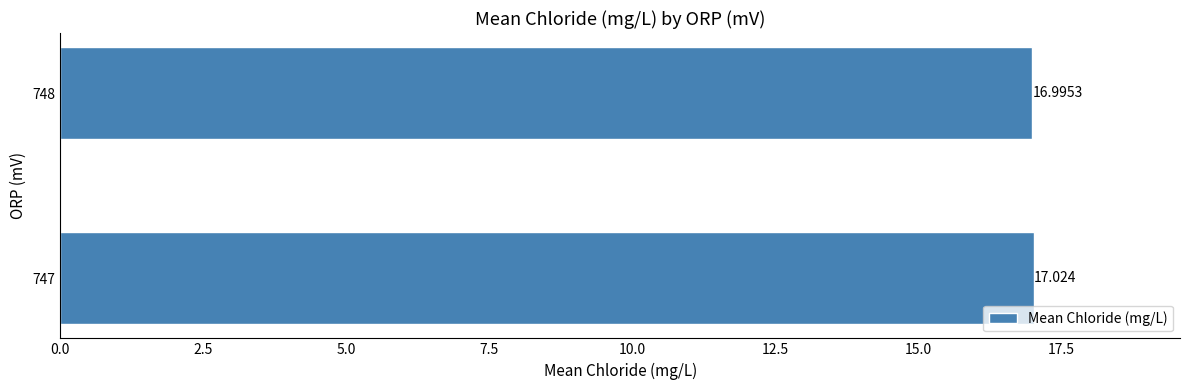

Count the number of data series in this chart.

1